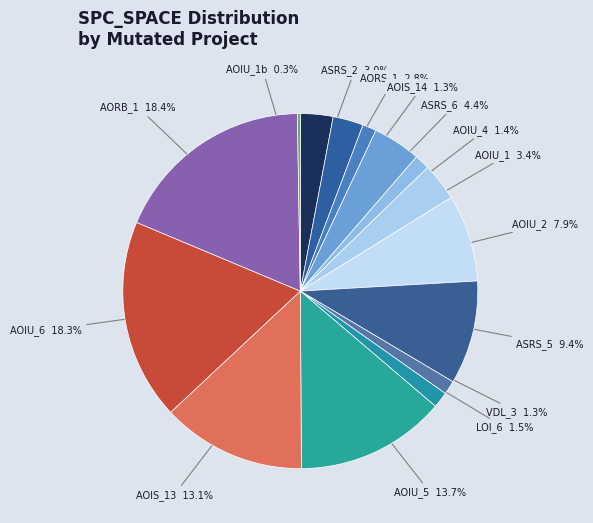

Is there any slice that represents more than half of the pie?

No